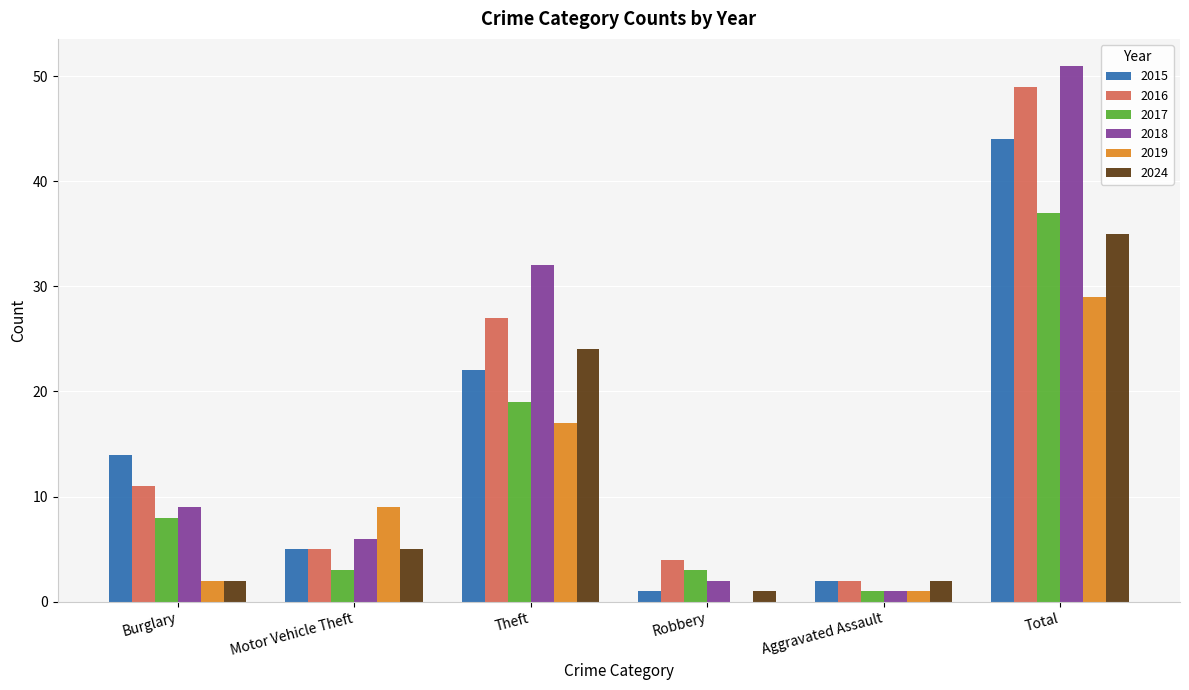

What is the sum of the 2017 values at Motor Vehicle Theft and Theft?

22